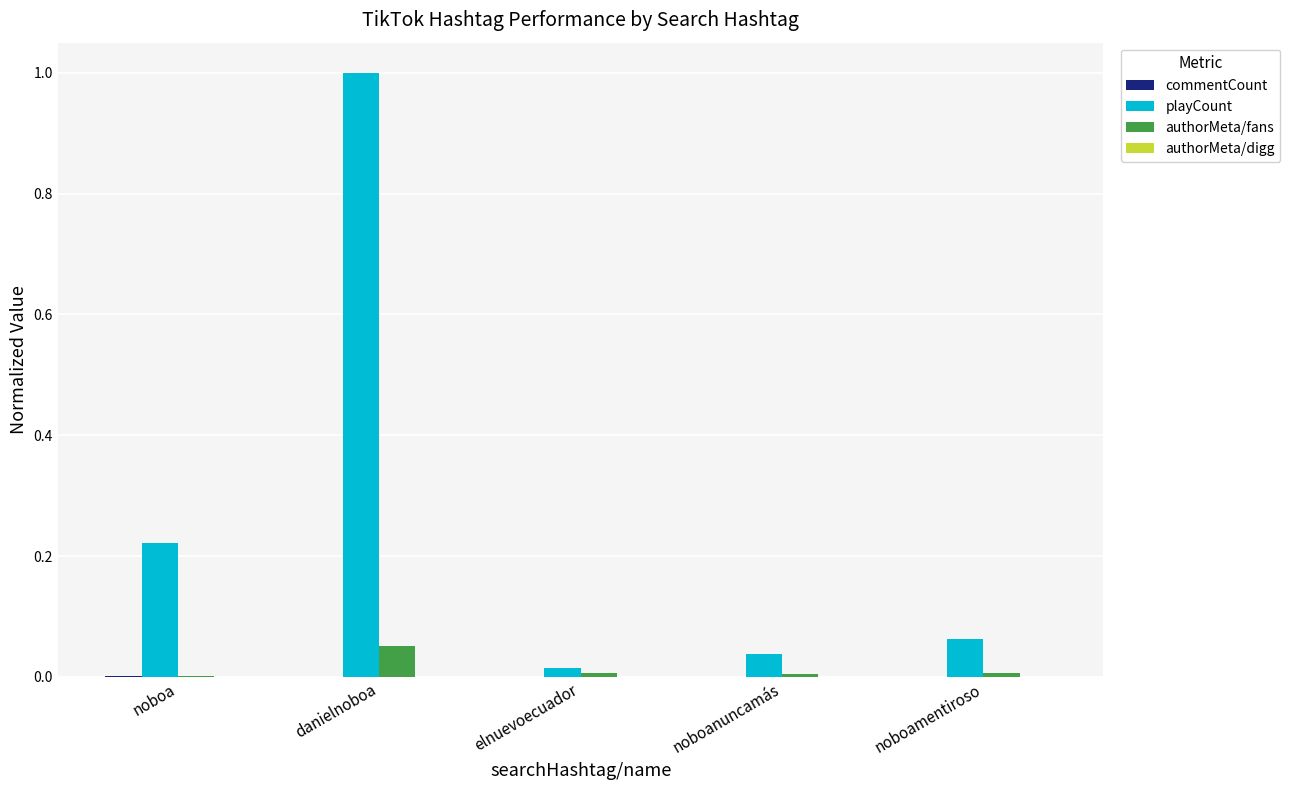

How many groups of bars are there?

5